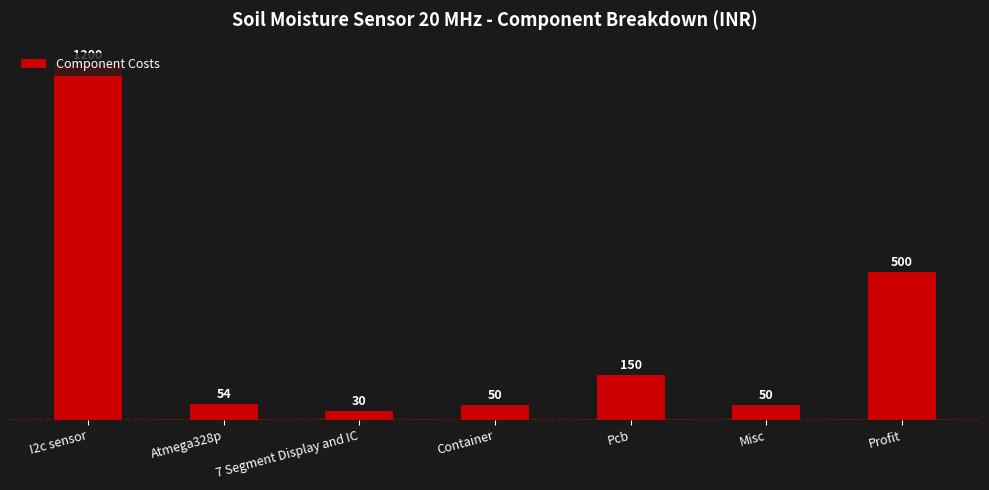

Is it true that the value at Atmega328p is 54?

True